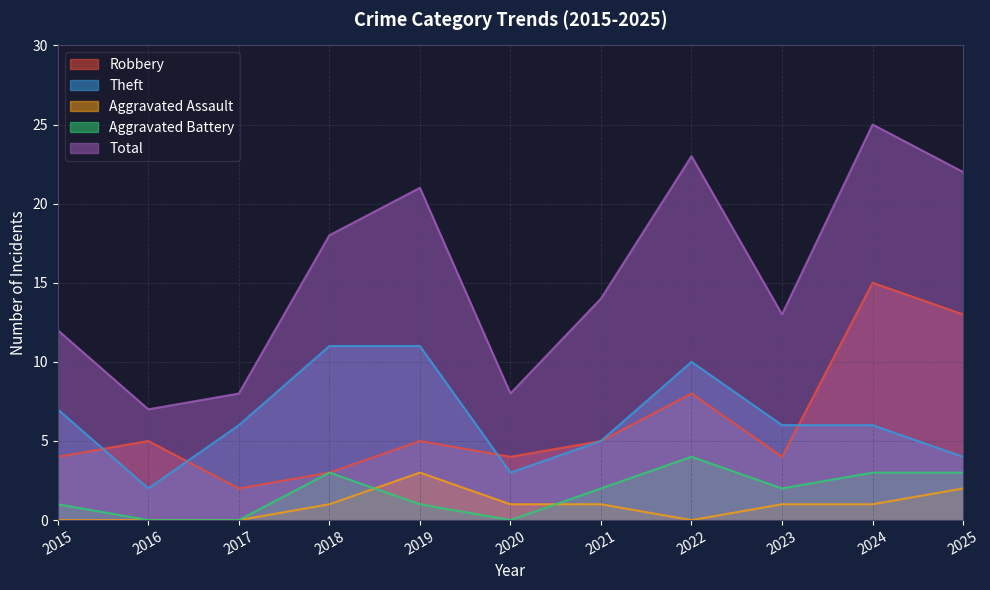

Which series has the largest total across all categories?

Total